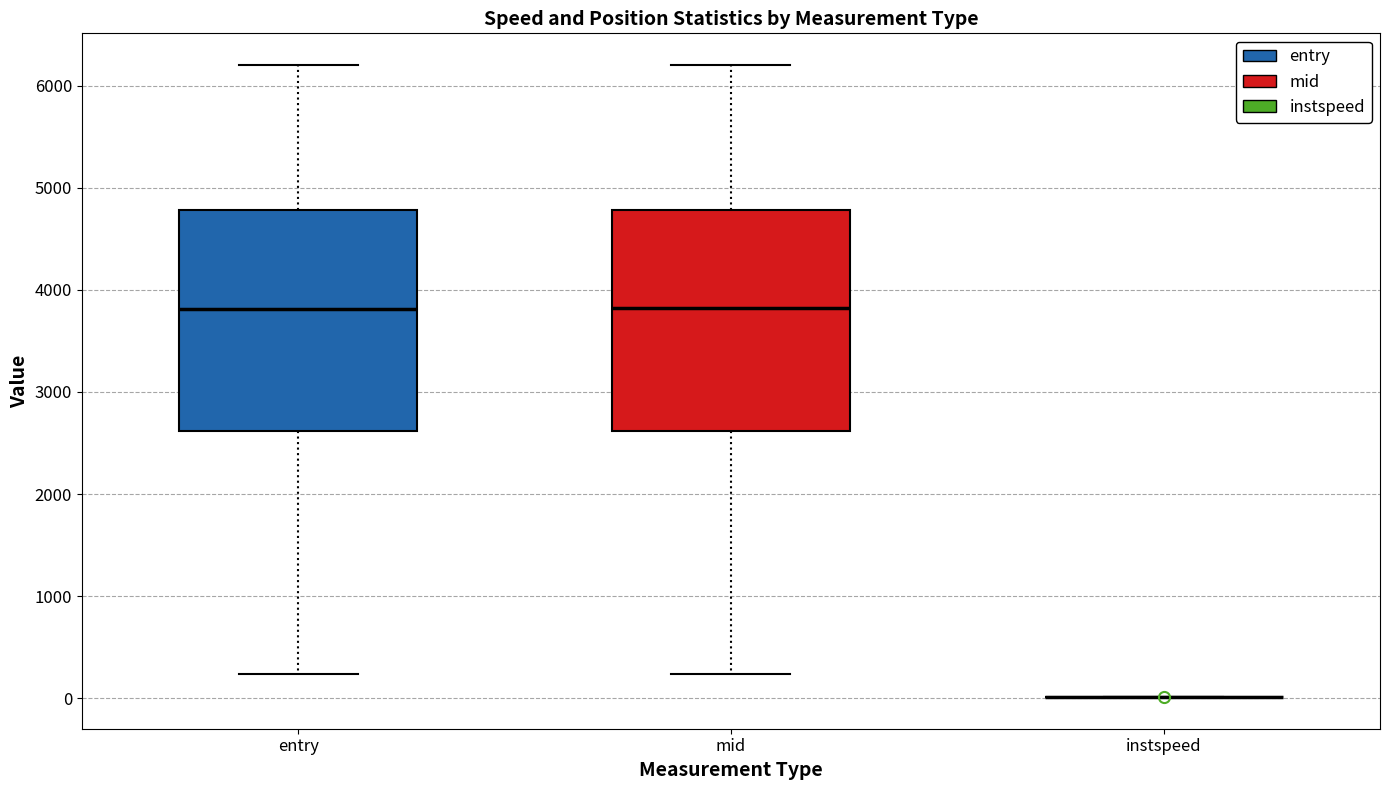

Reading left to right, read every box against the y-axis: the position of its median line, the range the box covers, and the ends of its whiskers. The values are not printed on the chart, so give them approximately, as read against the axis.

entry: median 3800, box 2600 to 4800, whiskers 200 to 6200
mid: median 3800, box 2600 to 4800, whiskers 200 to 6200
instspeed: box collapsed to a line at 0, whiskers 0 to 0